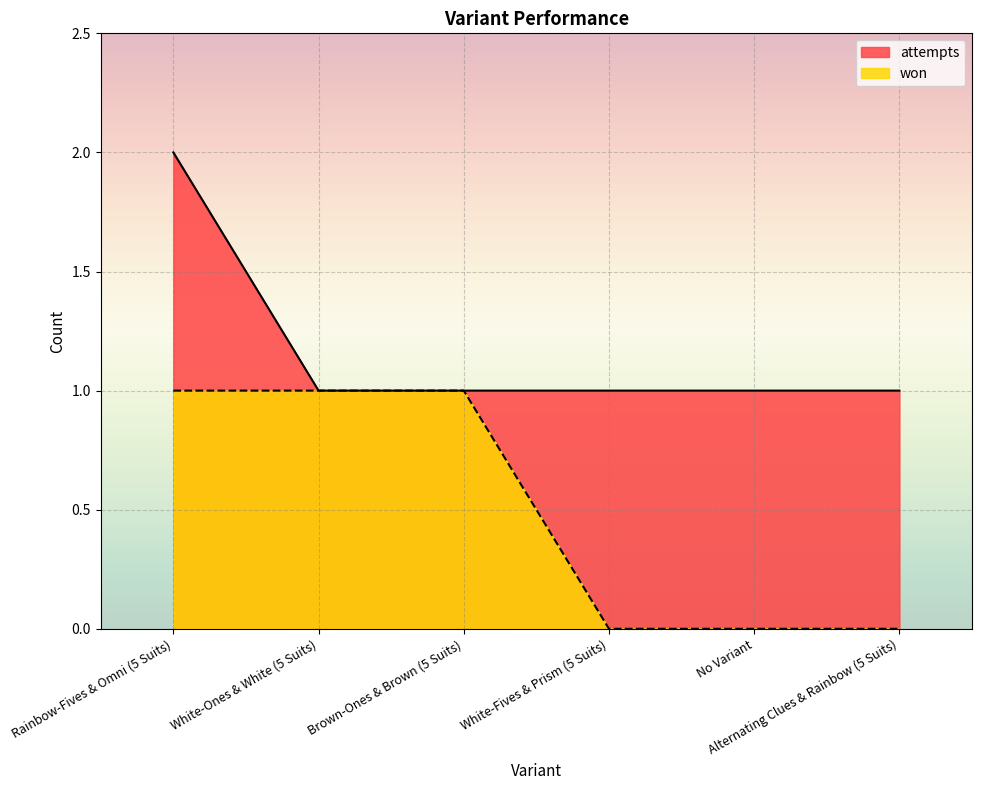

Is it true that won equals 0 at Alternating Clues & Rainbow (5 Suits)?

False